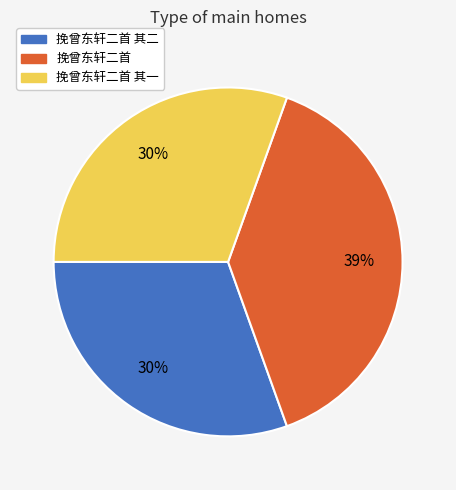

What is the largest slice in the pie chart?

挽曾东轩二首